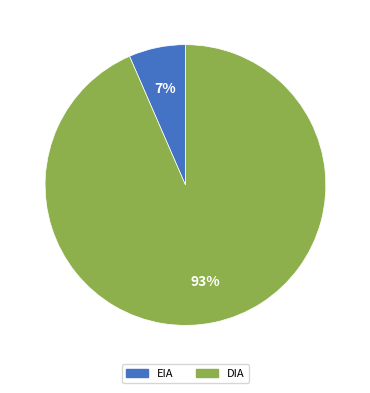

Do EIA and DIA together represent more than half of the pie?

Yes